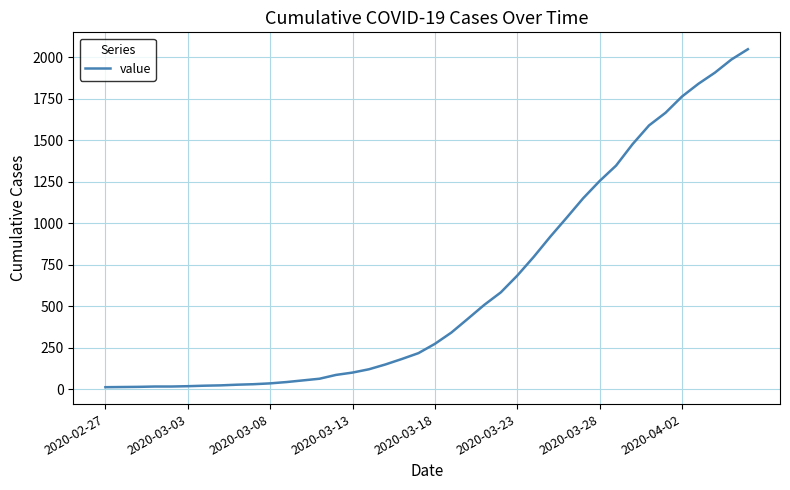

What is the greatest value displayed?

2049